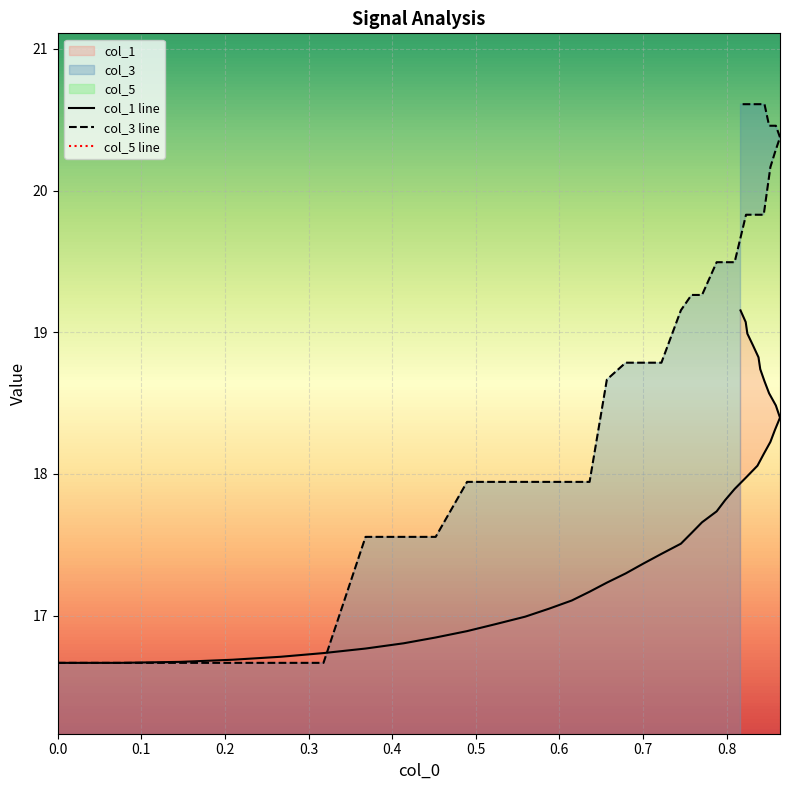

At how many categories does at least one series exceed 15?

40